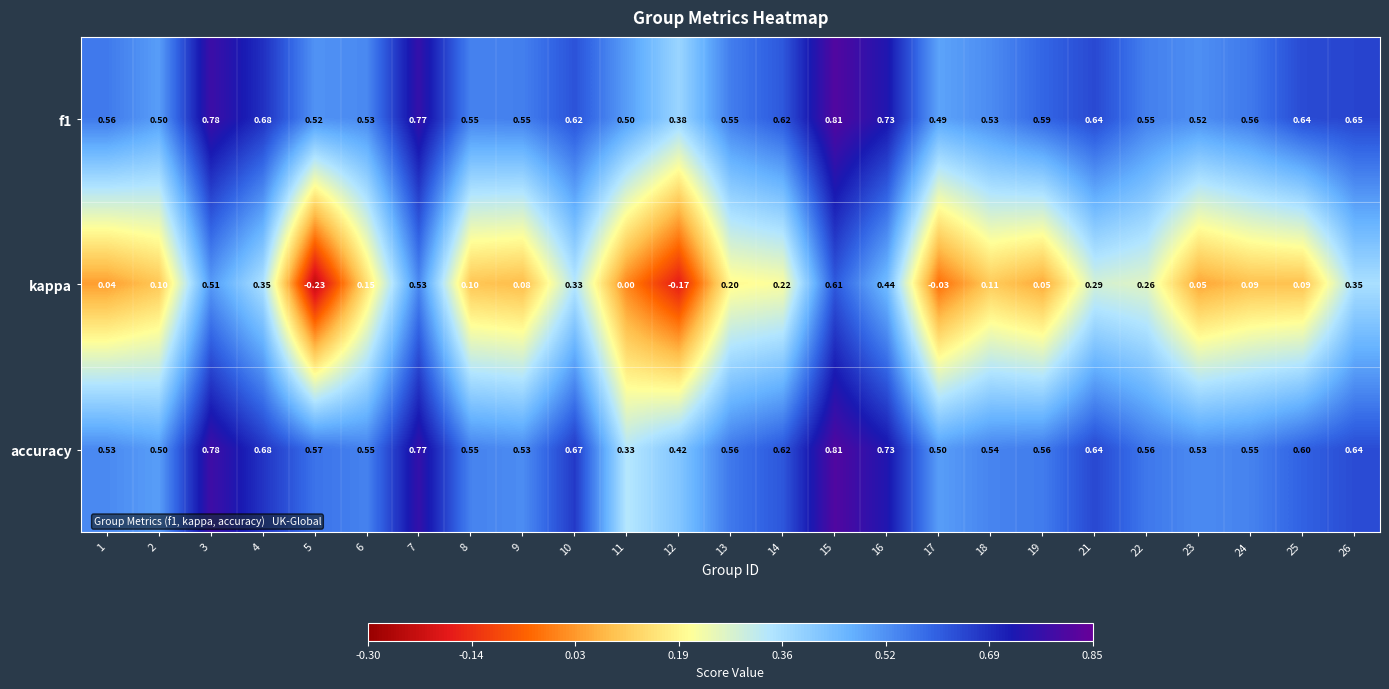

Is the value of accuracy at 10 greater than the value of kappa at 4?

Yes